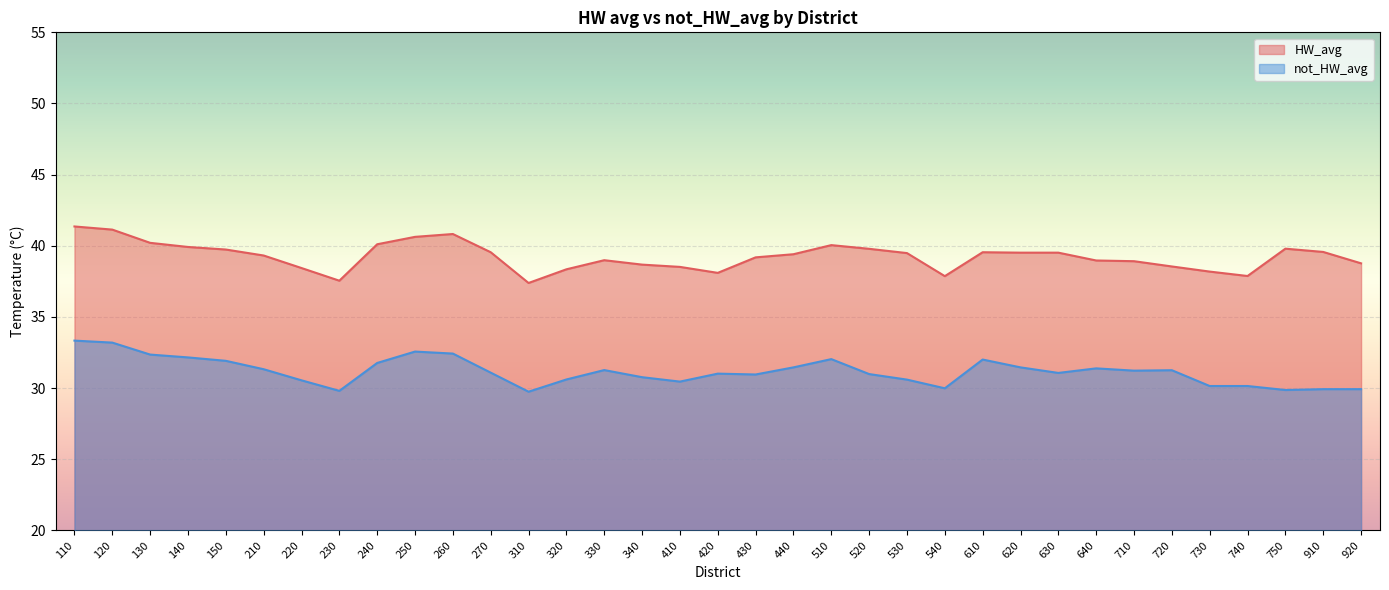

Reading left to right, extract all data points from this chart.

HW_avg: 110=41.4	120=41.1	130=40.2	140=39.9	150=39.7	210=39.3	220=38.4	230=37.5	240=40.1	250=40.6	260=40.8	270=39.5	310=37.4	320=38.4	330=39.0	340=38.7	410=38.5	420=38.1	430=39.2	440=39.4	510=40.0	520=39.8	530=39.5	540=37.9	610=39.5	620=39.5	630=39.5	640=39.0	710=38.9	720=38.5	730=38.2	740=37.9	750=39.8	910=39.6	920=38.8
not_HW_avg: 110=33.3	120=33.2	130=32.4	140=32.2	150=31.9	210=31.3	220=30.6	230=29.8	240=31.8	250=32.6	260=32.4	270=31.1	310=29.8	320=30.6	330=31.3	340=30.8	410=30.5	420=31.0	430=31.0	440=31.5	510=32.0	520=31.0	530=30.6	540=30.0	610=32.0	620=31.5	630=31.1	640=31.4	710=31.2	720=31.3	730=30.1	740=30.1	750=29.9	910=29.9	920=29.9